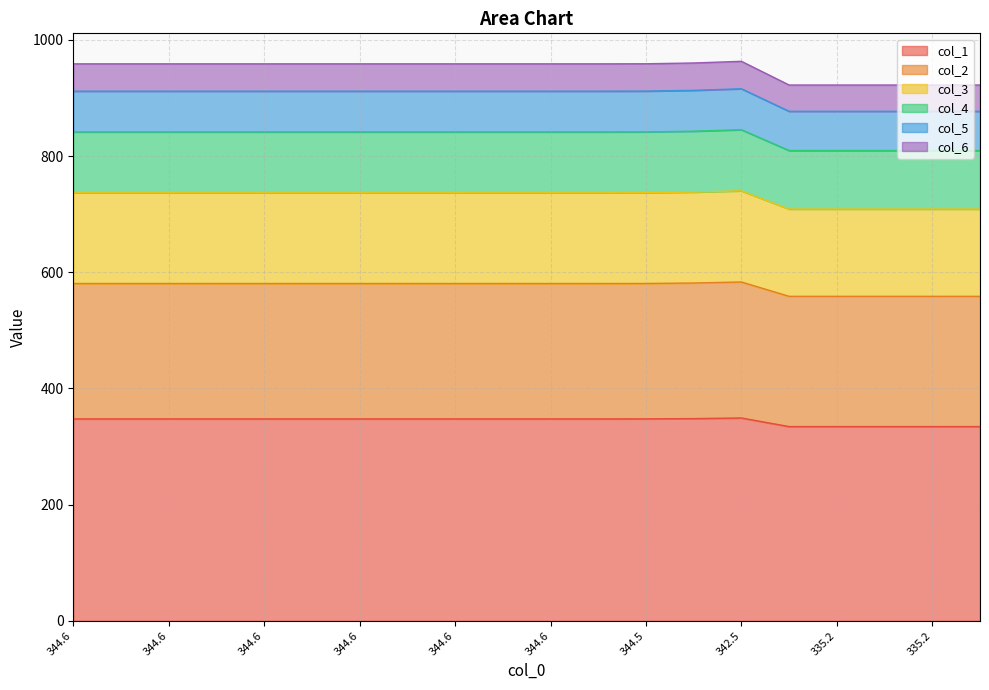

What are all the series names shown in the legend?

col_1, col_2, col_3, col_4, col_5, col_6